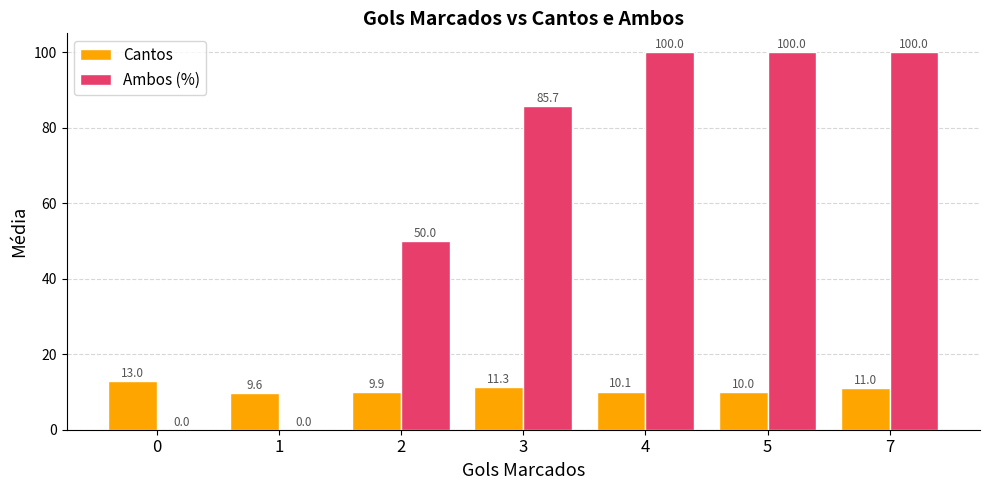

What is the maximum value shown in the chart?

100.0